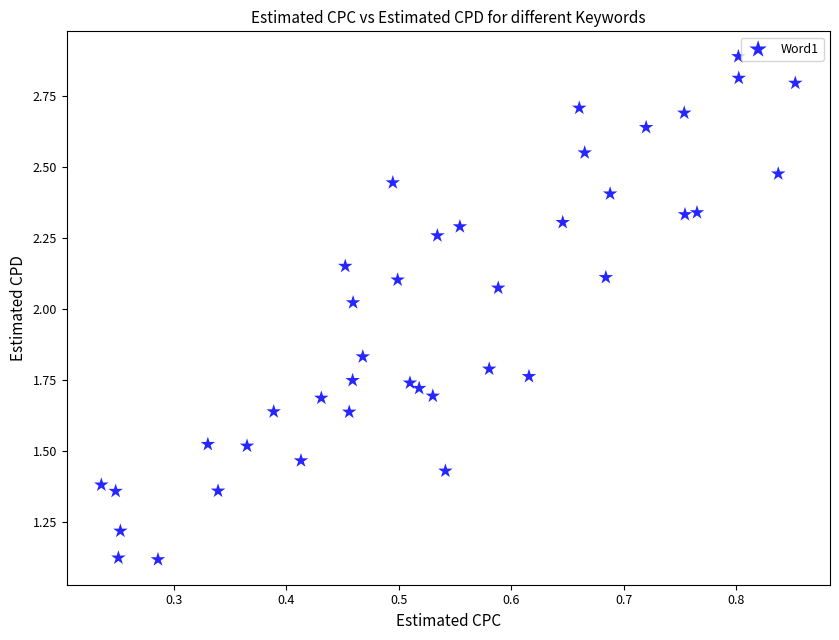

What is the range of X values (max minus min)?

0.6